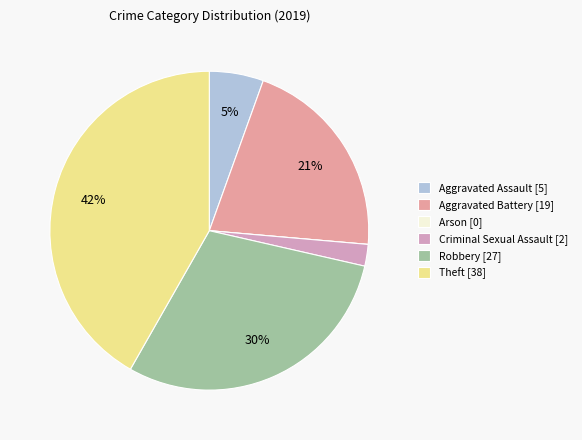

Which slice is the smallest?

Arson